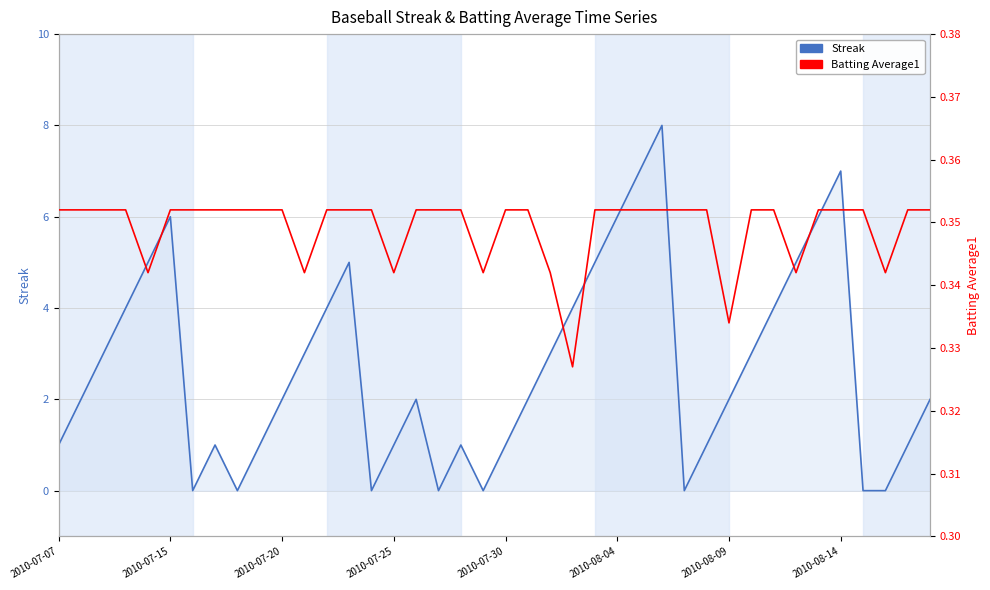

Between 24 and 25, which is larger?

25